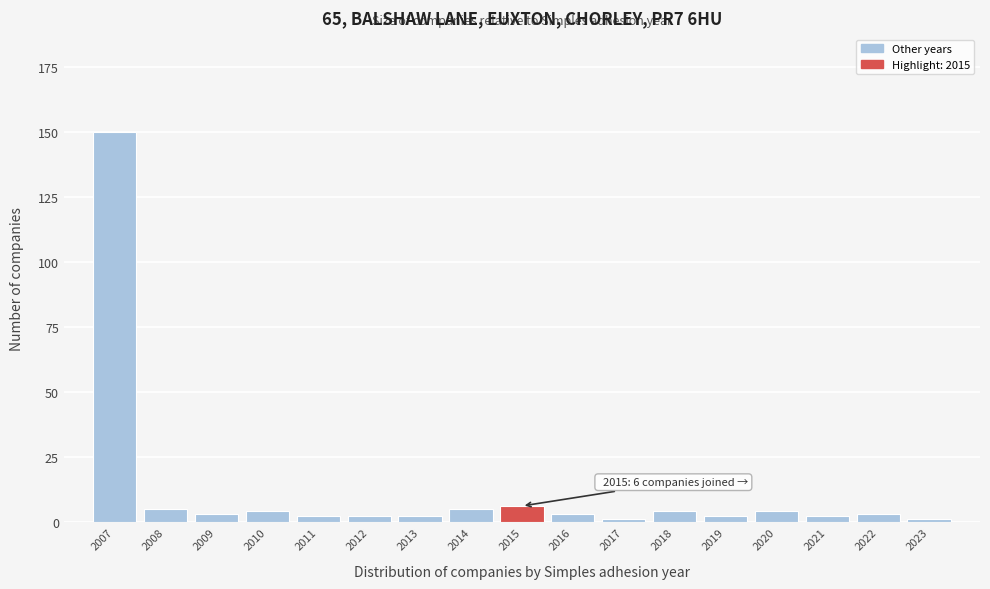

Reading right to left, what are all the values shown in this chart?

1	3	2	4	2	4	1	3	6	5	2	2	2	4	3	5	150